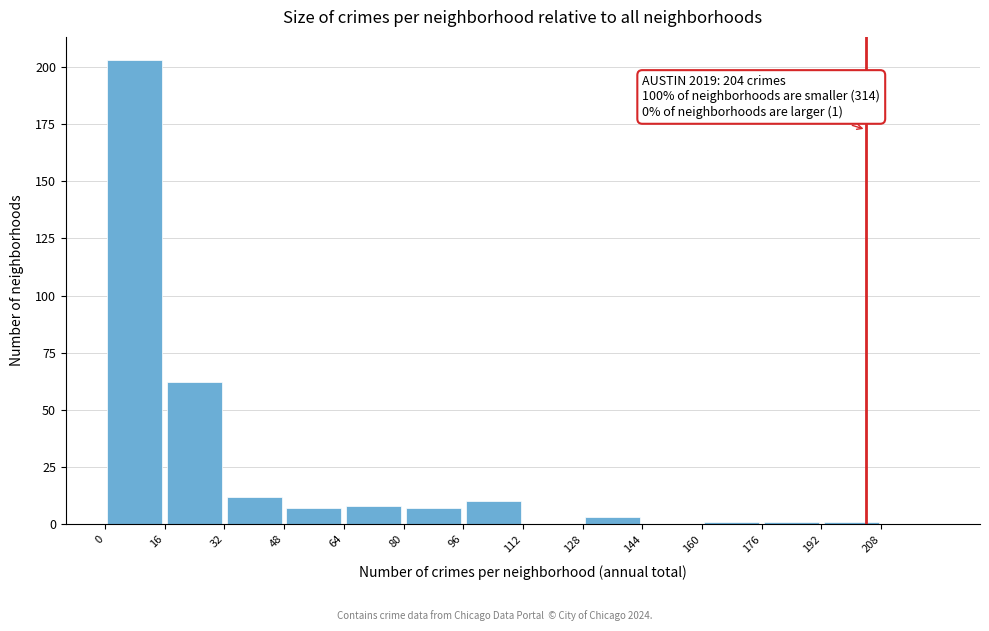

Which range on the x-axis has the tallest bar?

0 to 16